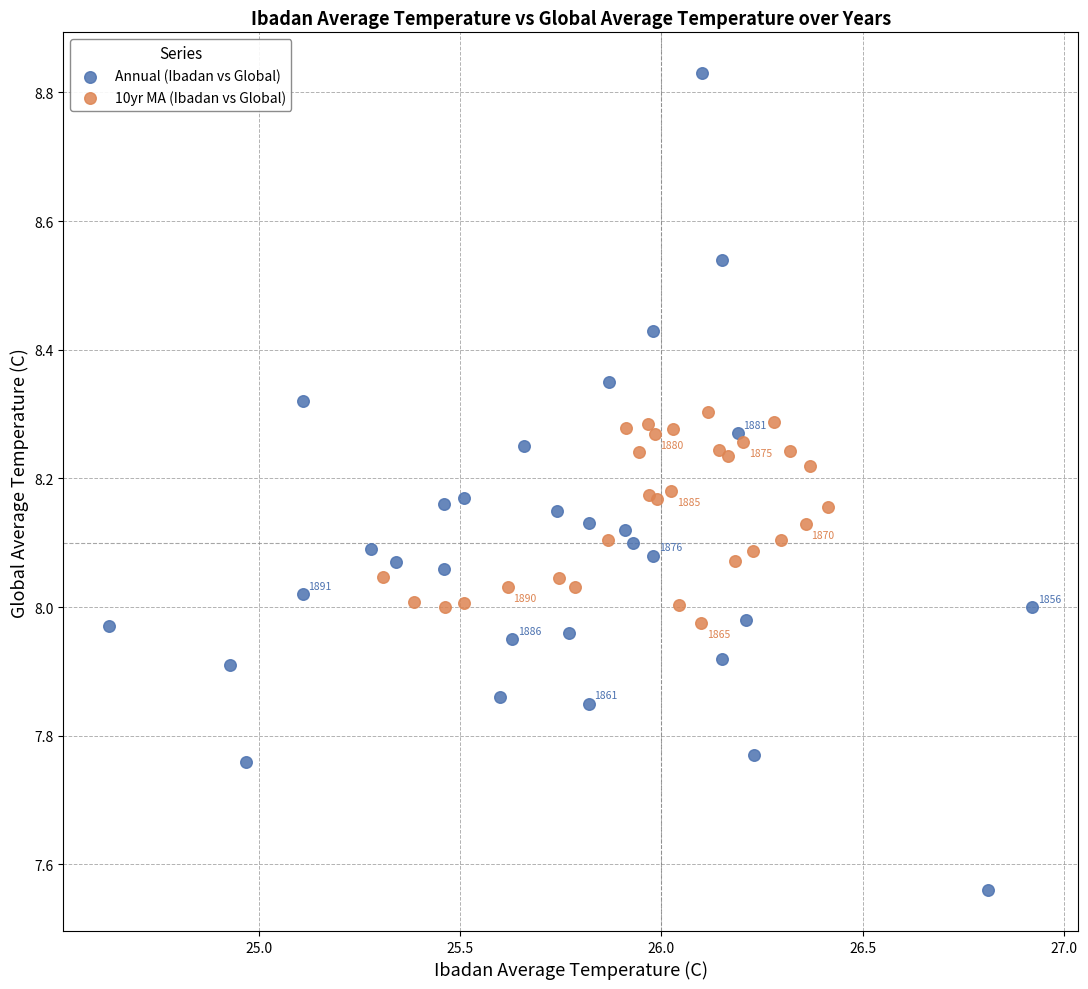

Which series contains the highest Y value?

Annual (Ibadan vs Global)